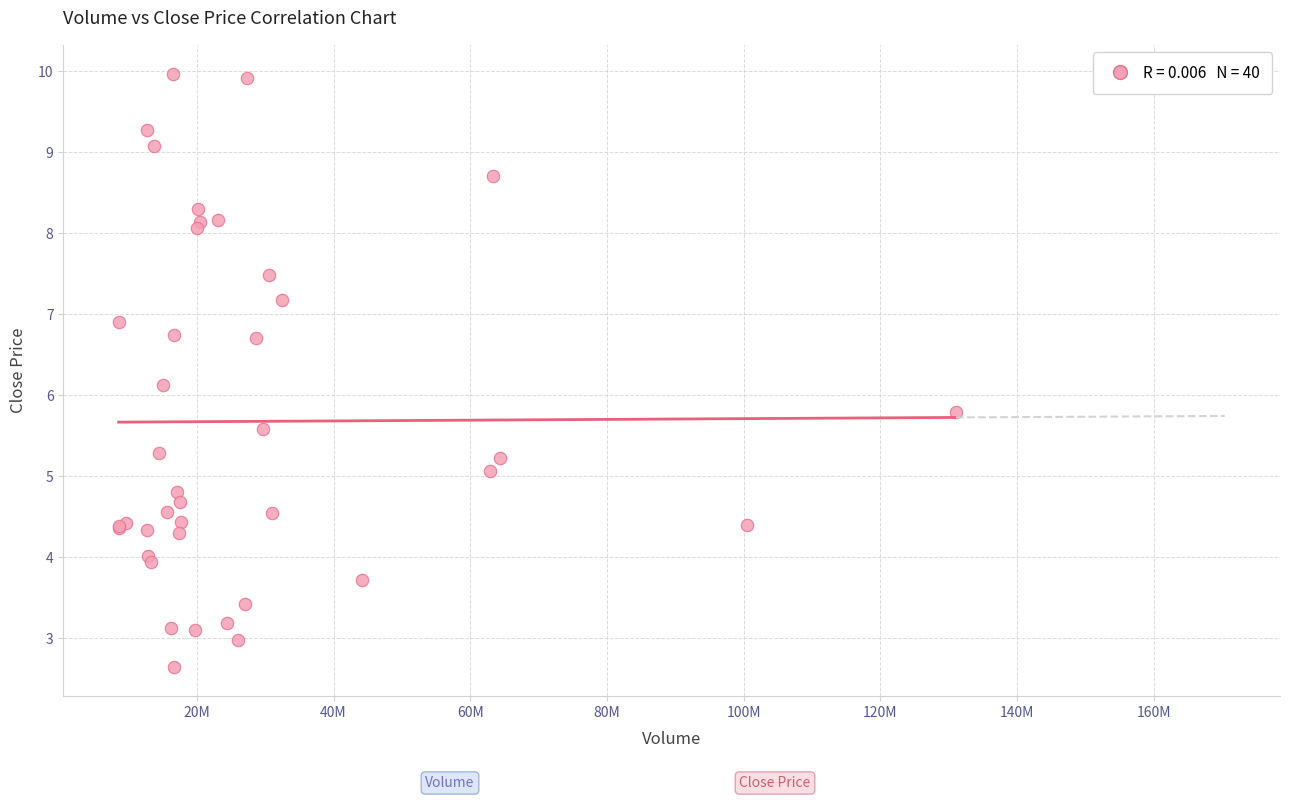

What Y value in the scatter plot is closest to 6?

6.1